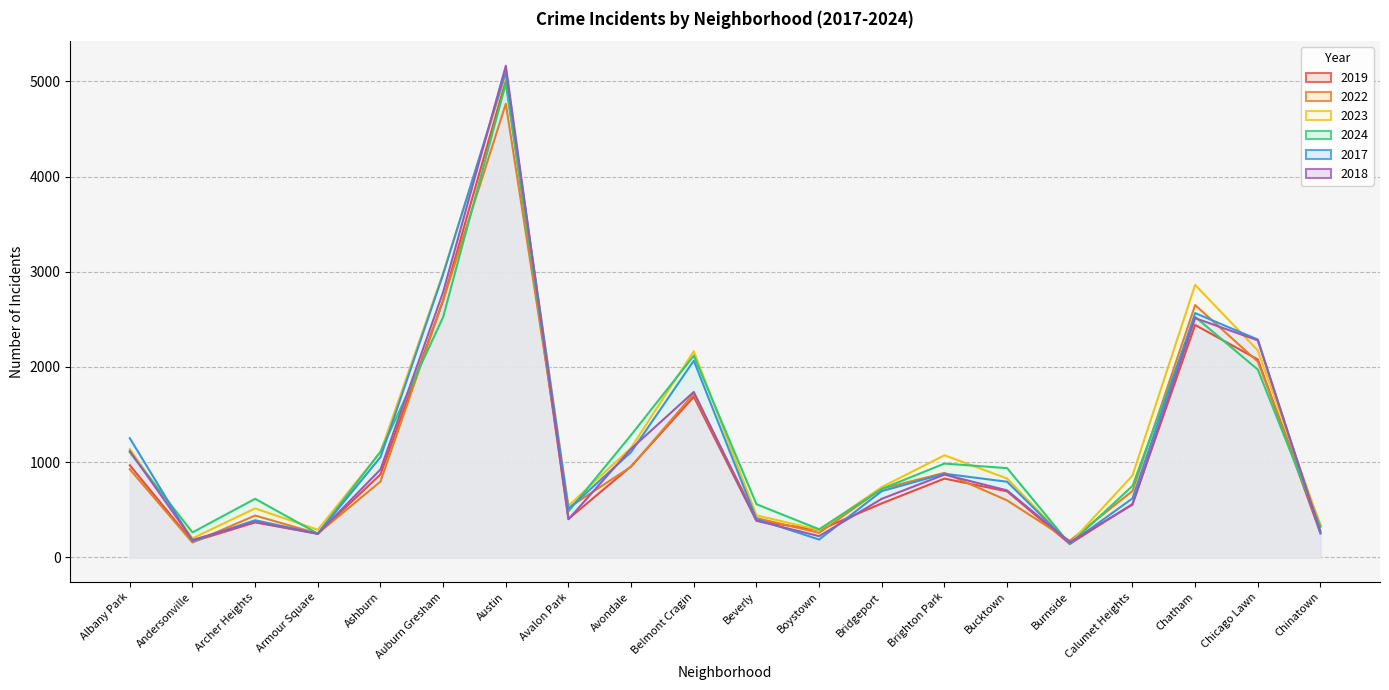

Does the chart display data point markers on the line(s)?

No